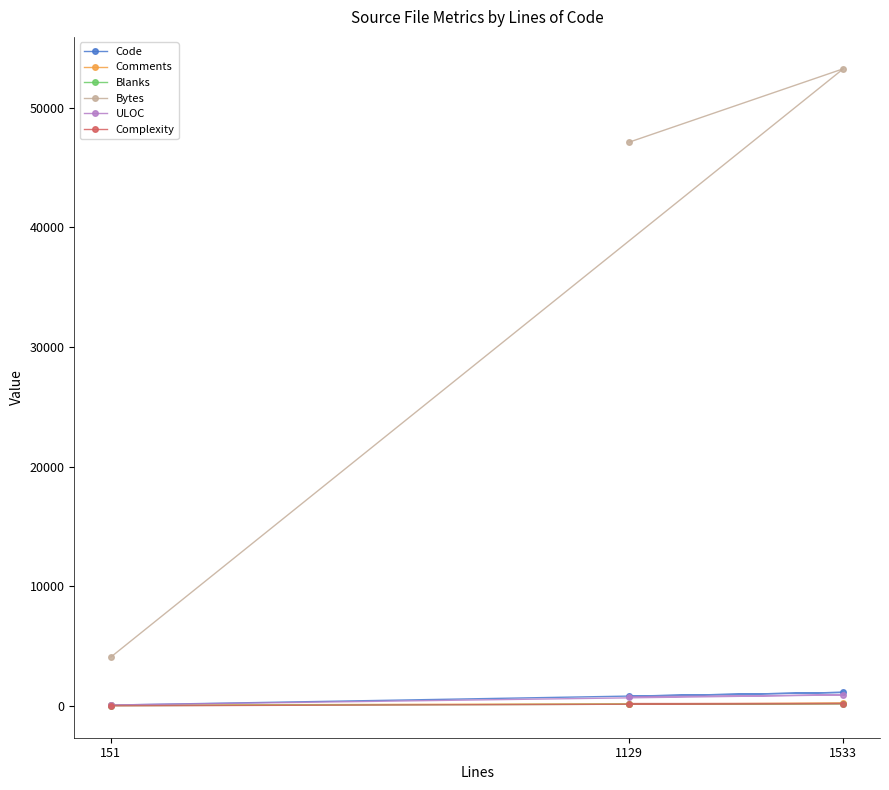

Where does the Code series first go above 814?

1533